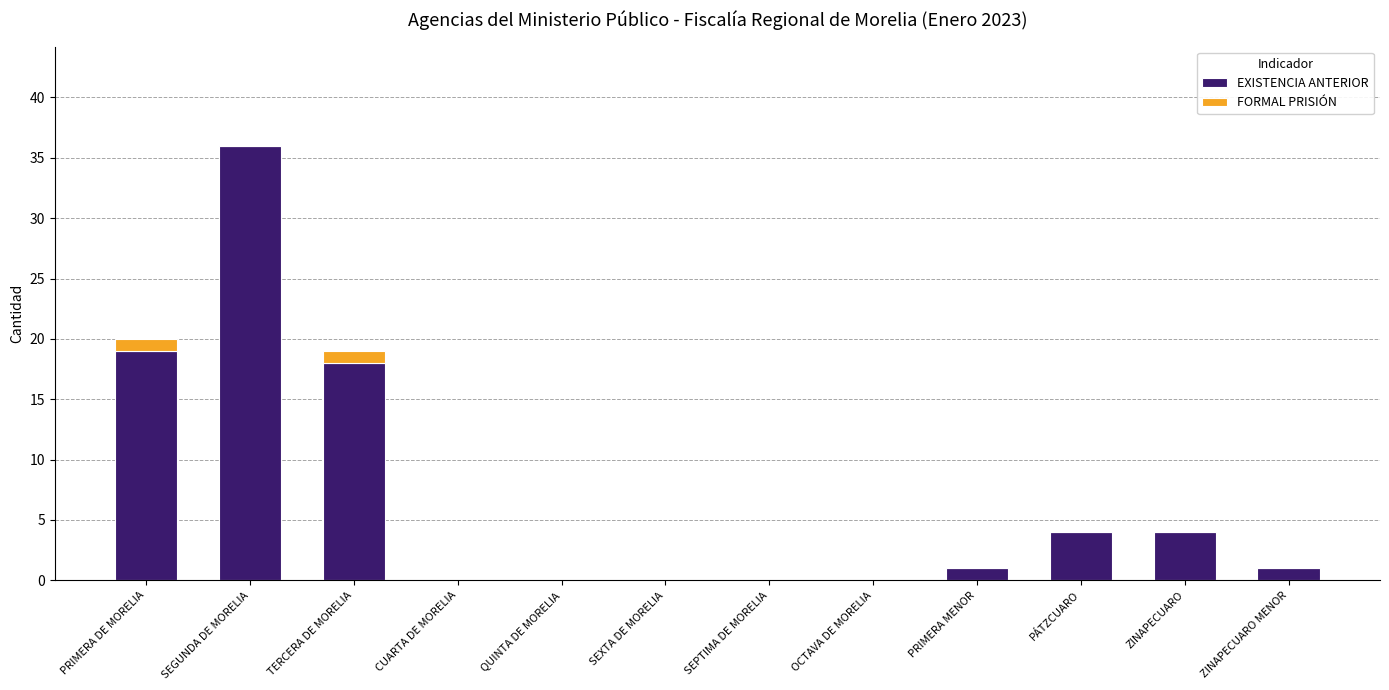

Which category has the highest value in the EXISTENCIA ANTERIOR series?

SEGUNDA DE MORELIA